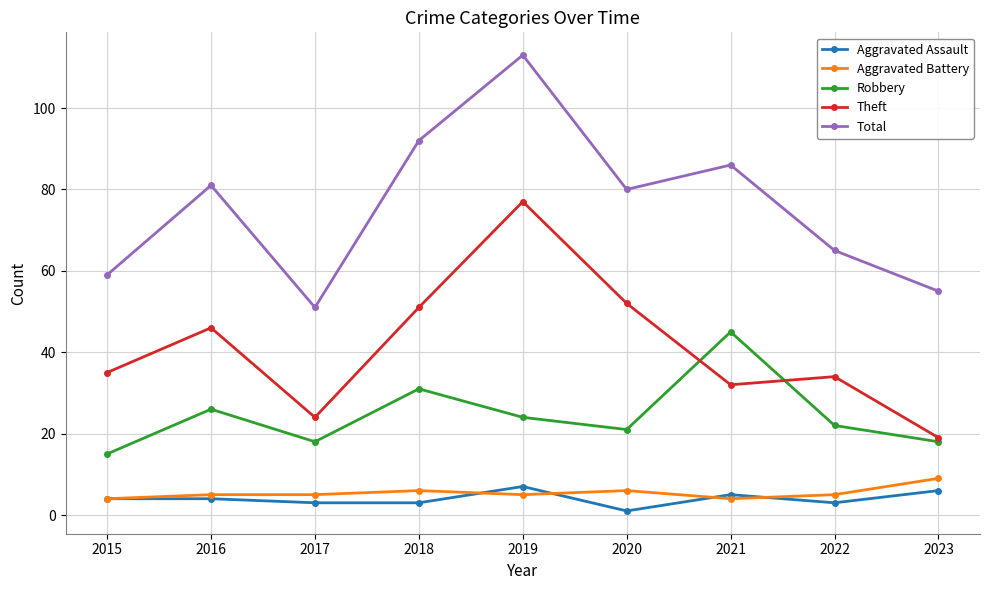

What is the sum of the Aggravated Battery values at 2020 and 2022?

11